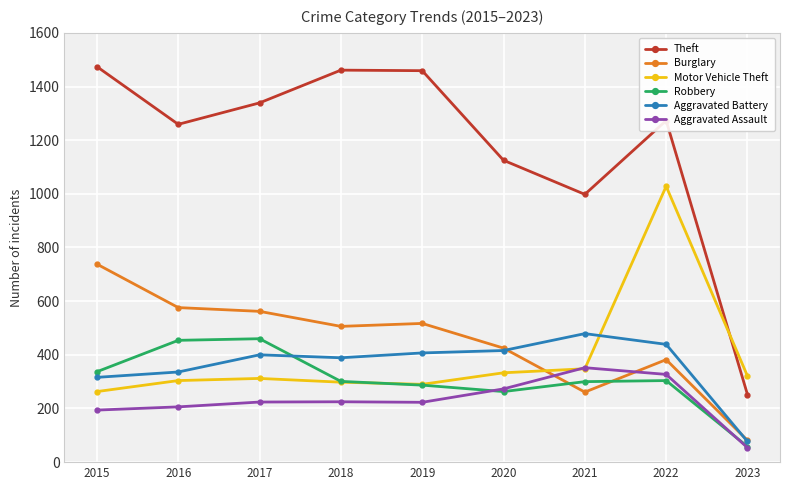

What is the value of the Aggravated Assault point at the 1st from the left?

194